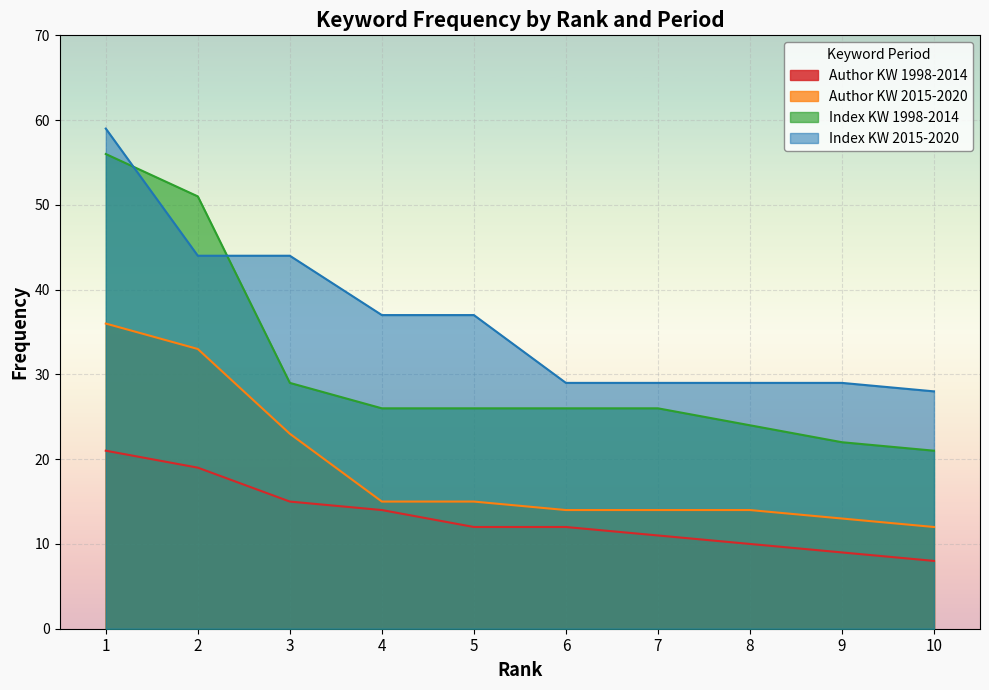

Reading right to left, what are all the values shown in this chart?

Author KW 1998-2014: 8	9	10	11	12	12	14	15	19	21
Author KW 2015-2020: 12	13	14	14	14	15	15	23	33	36
Index KW 1998-2014: 21	22	24	26	26	26	26	29	51	56
Index KW 2015-2020: 28	29	29	29	29	37	37	44	44	59